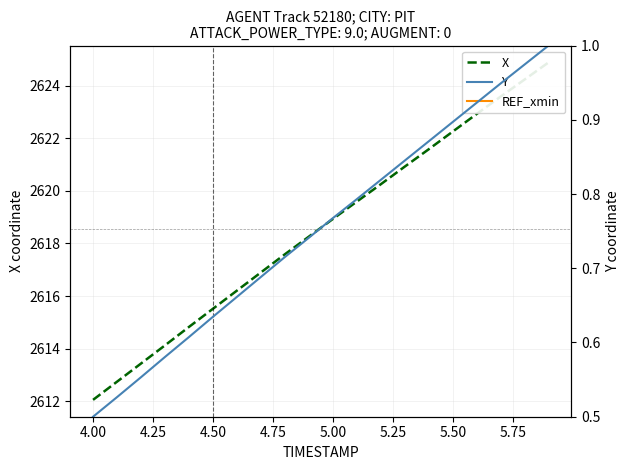

True or false: REF_xmin and X intersect in this chart.

False